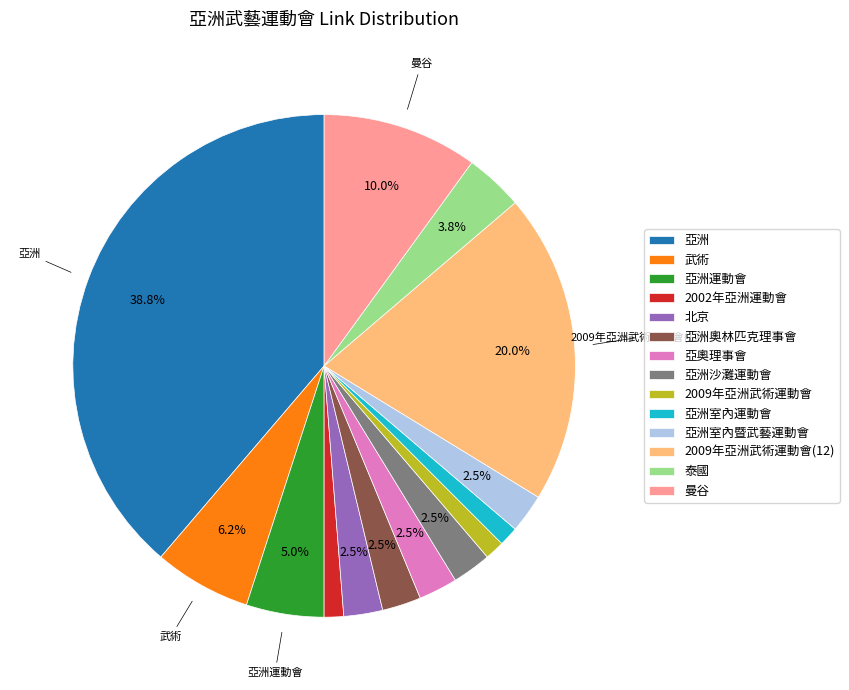

To the nearest percent, what percentage of the pie is 2002年亞洲運動會?

1%